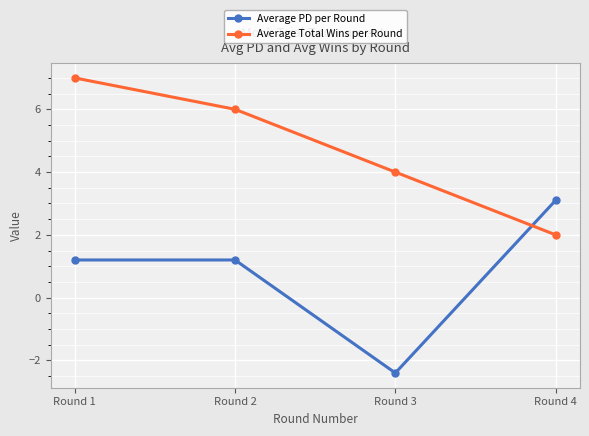

List the series in order of their overall mean, lowest first.

Average PD per Round, Average Total Wins per Round